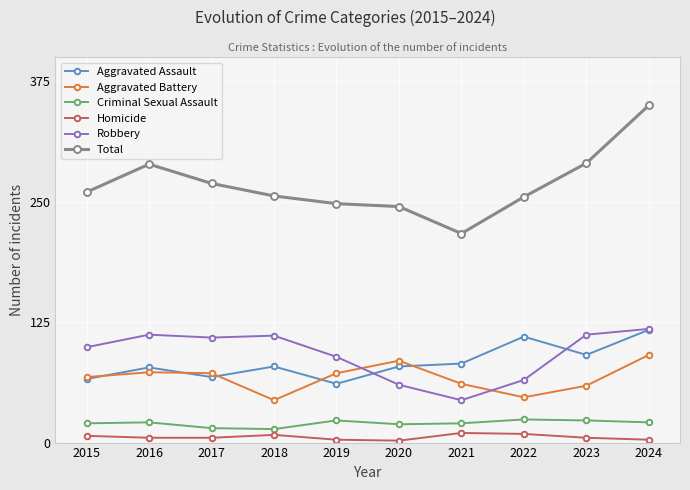

What is the approximate value of Aggravated Battery at 2022?

47